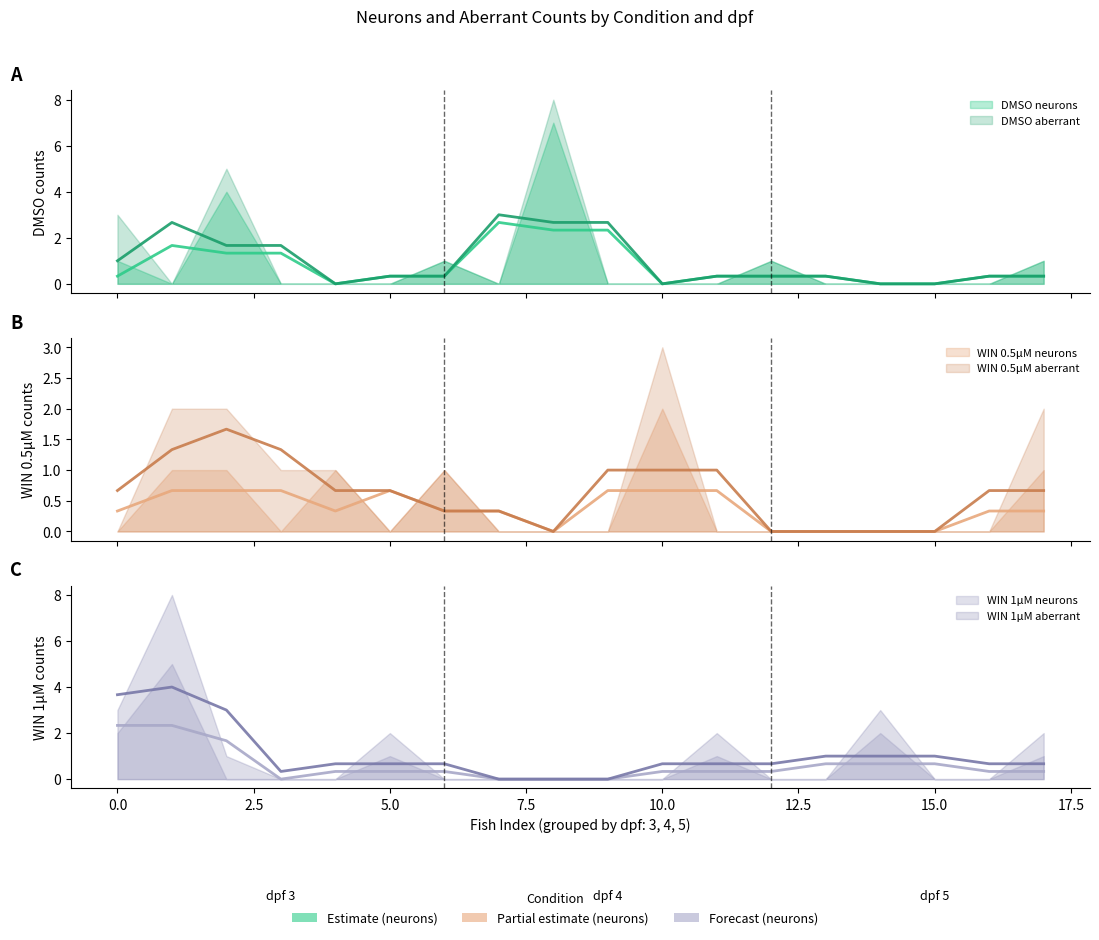

True or false: WIN1uM_aberrant has more than 0 interior local peaks.

True